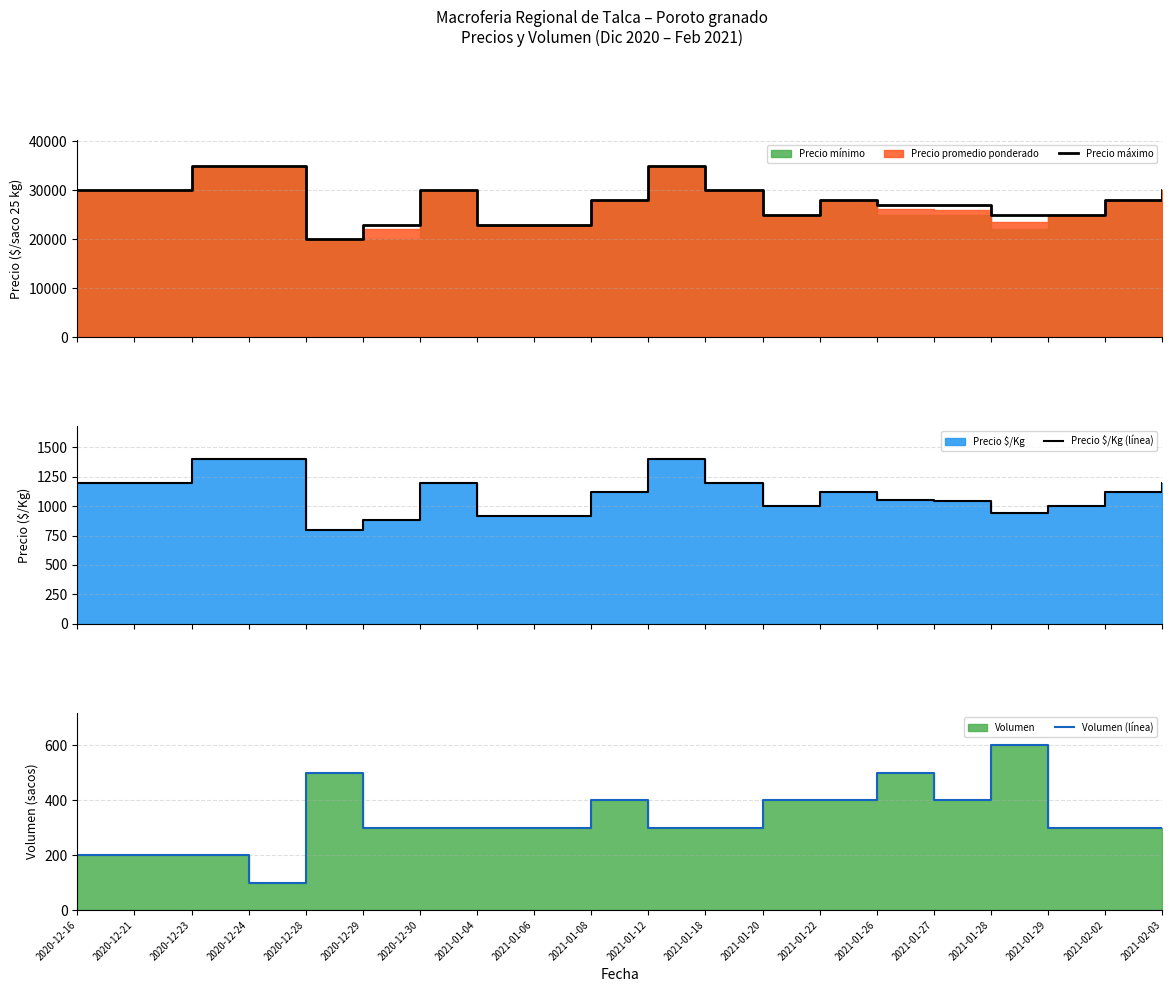

How many lines are shown in the chart?

3